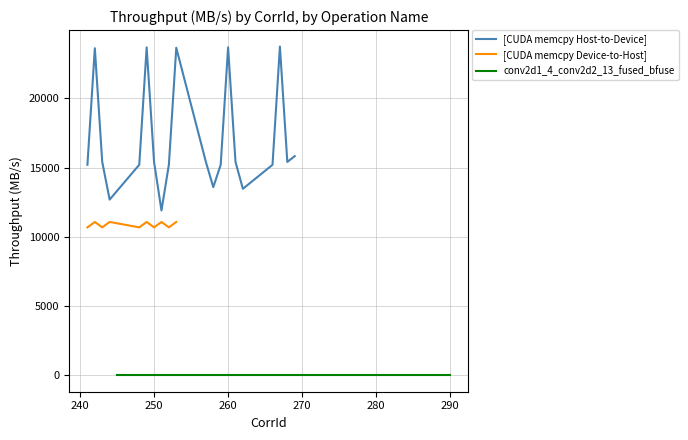

At how many categories does at least one series exceed 2323?

20